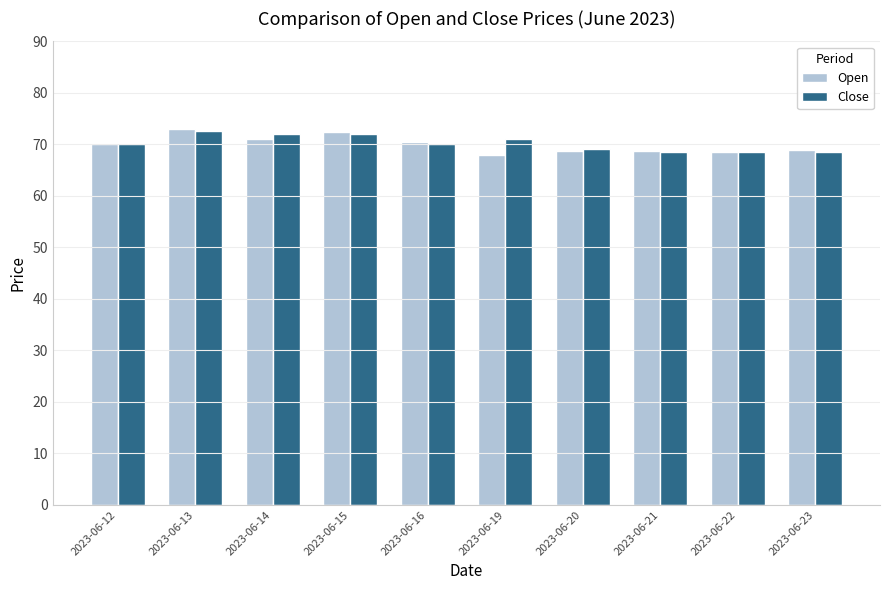

What is the maximum value shown in the chart?

73.0